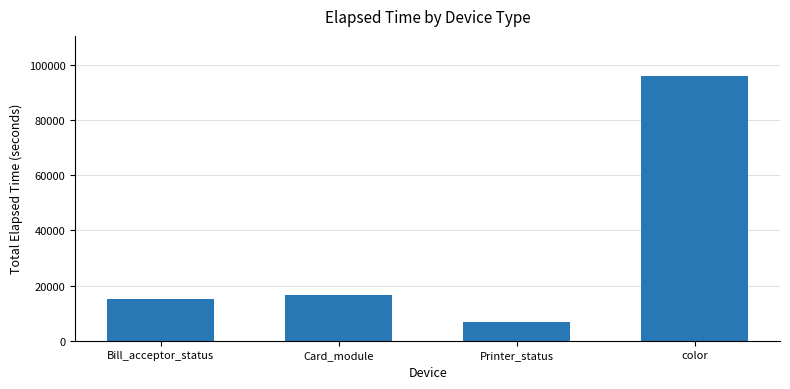

What is the minimum value shown in the chart?

6647